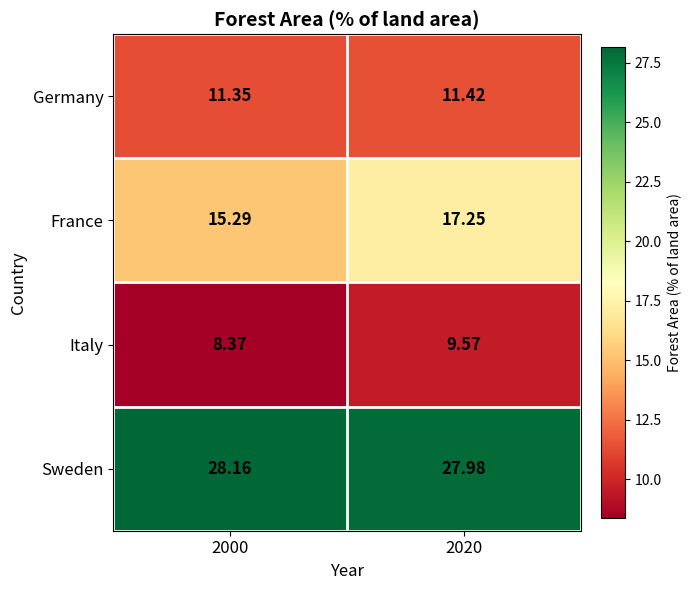

What is the difference between the highest and lowest values at 2000?

19.8